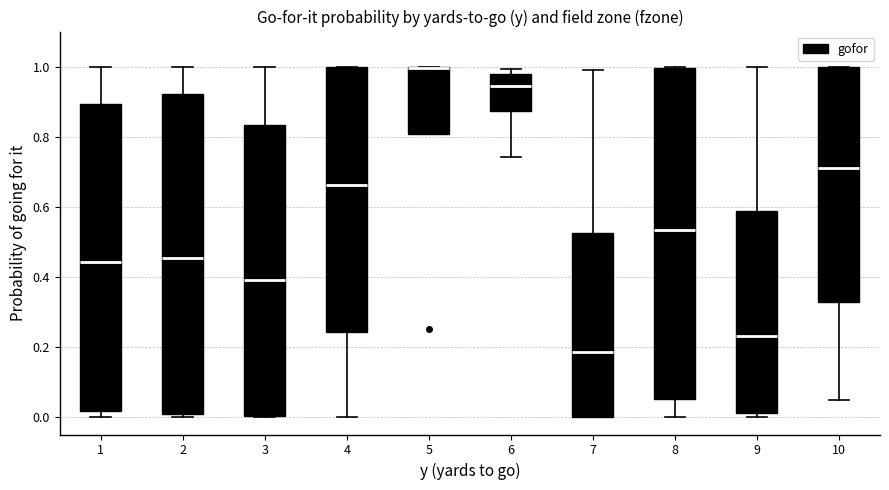

Which box is the tallest, from its lower edge to its upper edge?

8